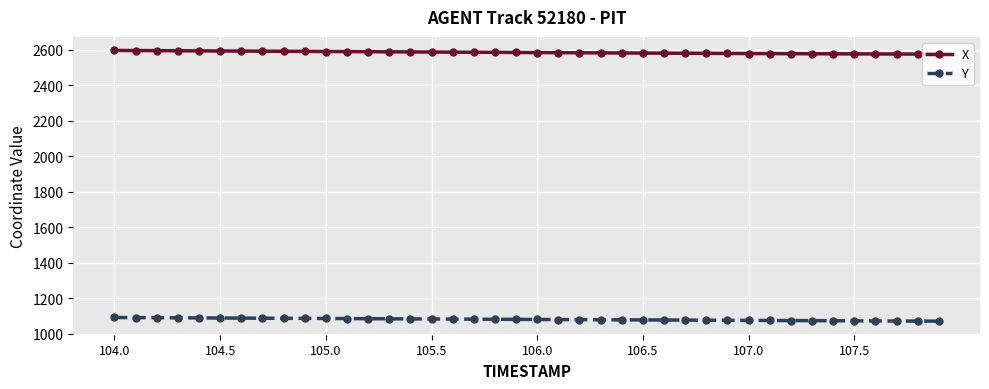

True or false: Y and X cross at least once.

False